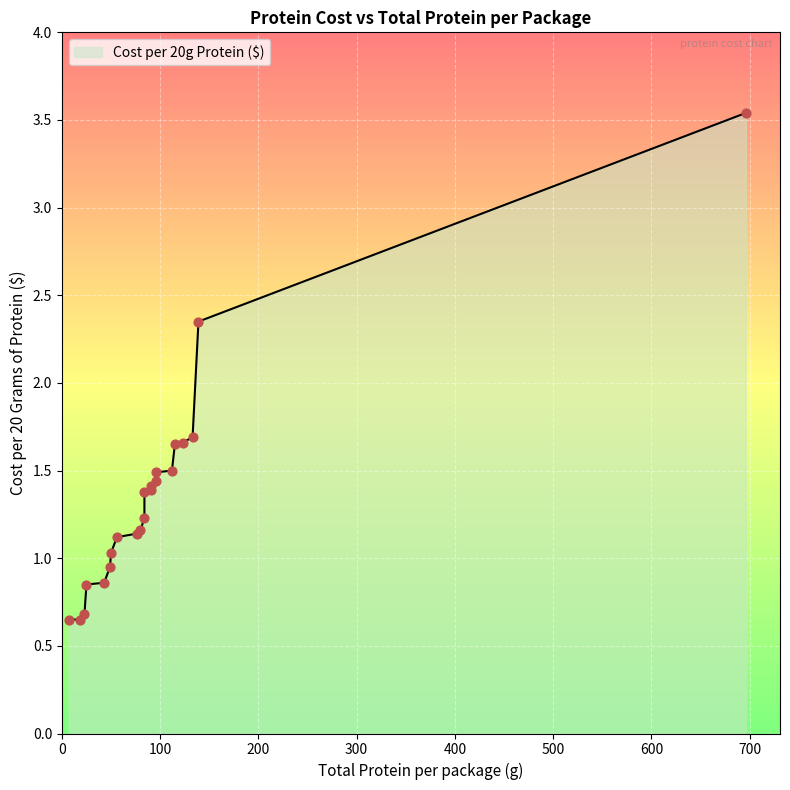

What is the change in value from 50 to 139?

+1.3